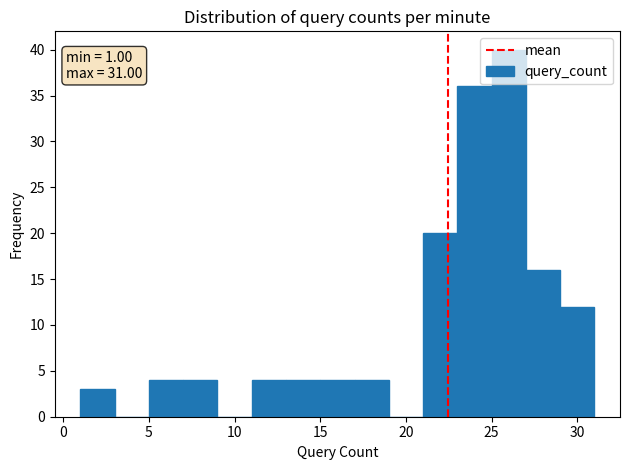

Over which range of the x-axis is the bar tallest?

25 to 27